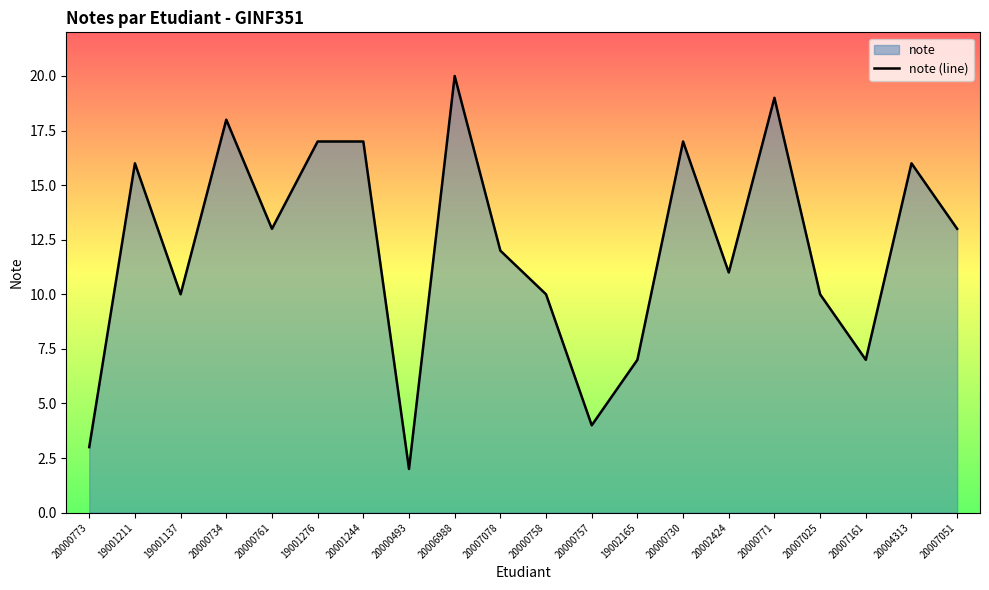

At which label is the value closest to 11?

20002424